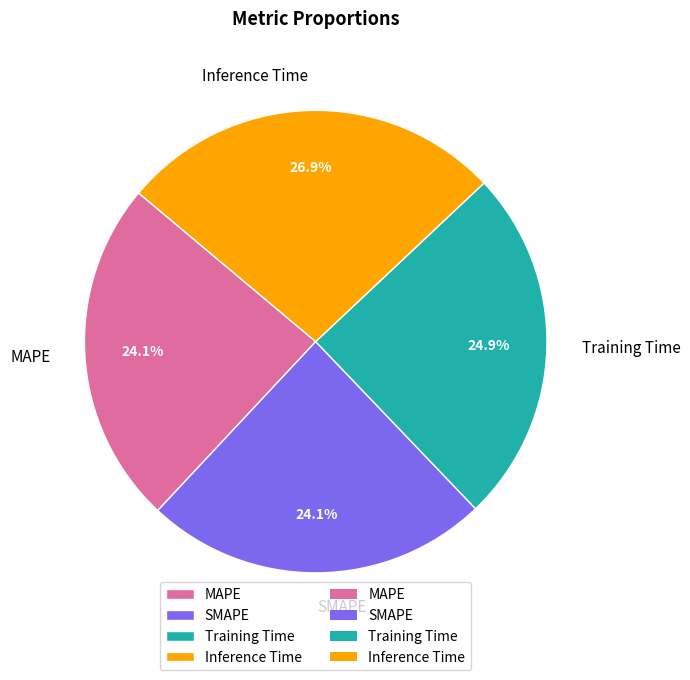

What percentage is the SMAPE slice, to the nearest percent?

24%